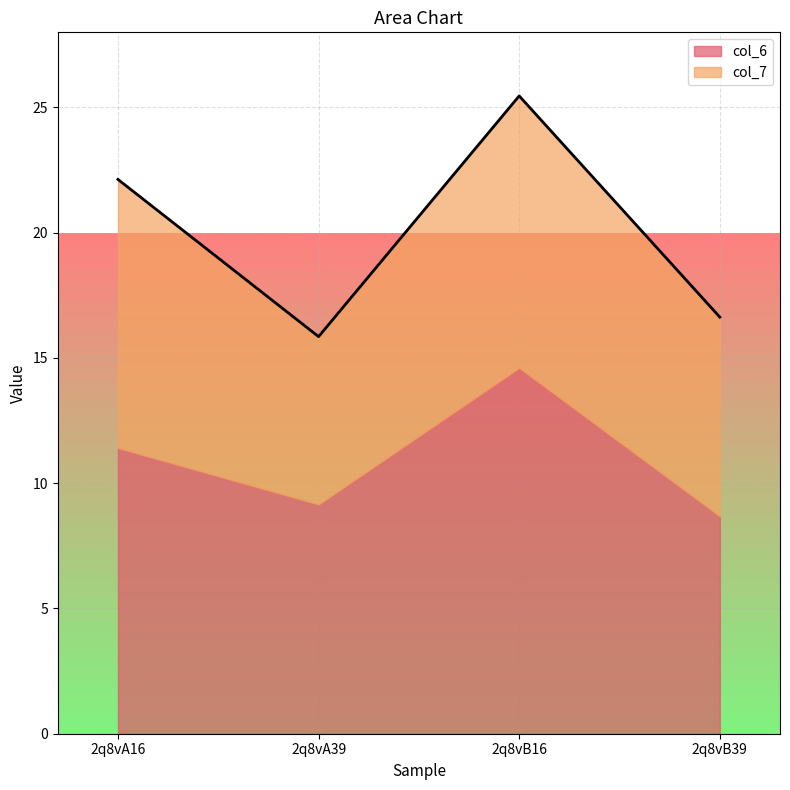

The value of col_6 at 2q8vA39 is 2.0. True or false?

False